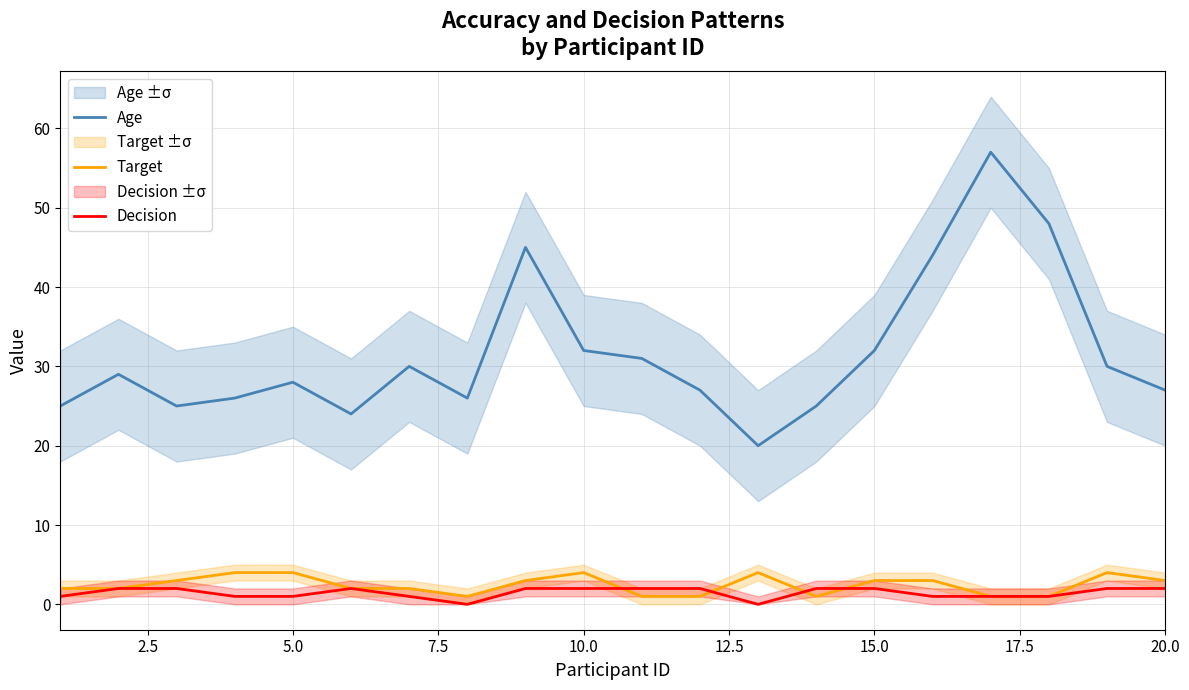

True or false: Age and Target intersect in this chart.

False